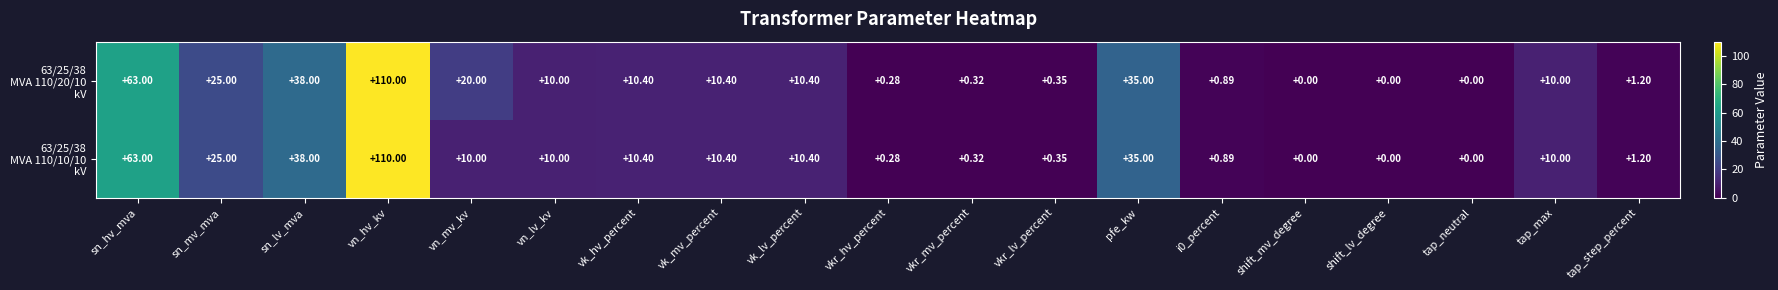

At how many categories does at least one series exceed 98?

1